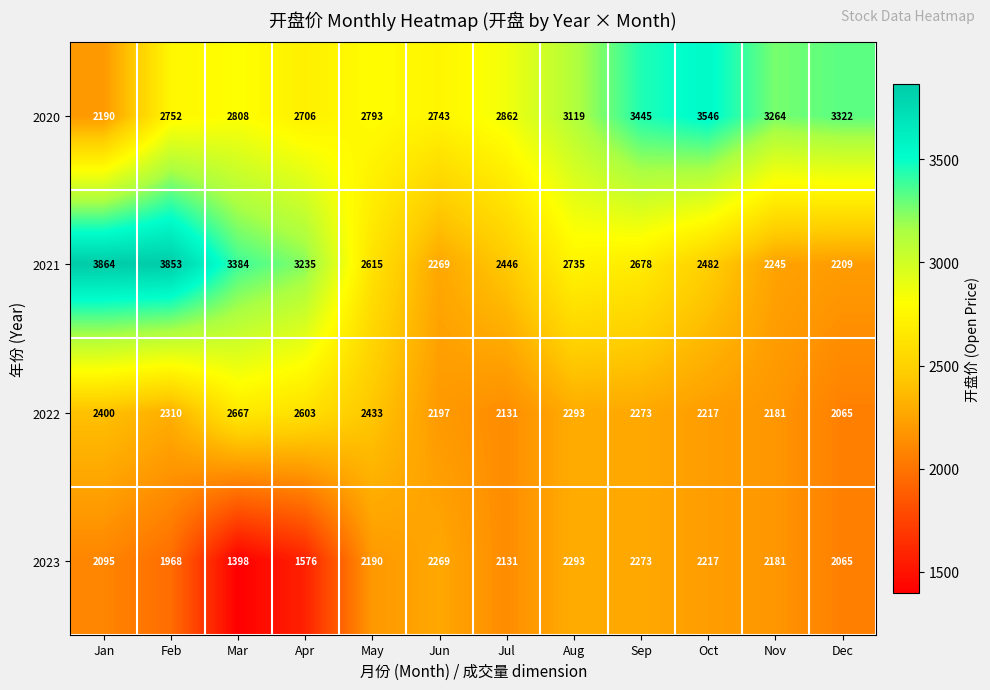

Is it true that 2022 equals 2217 at Oct?

True